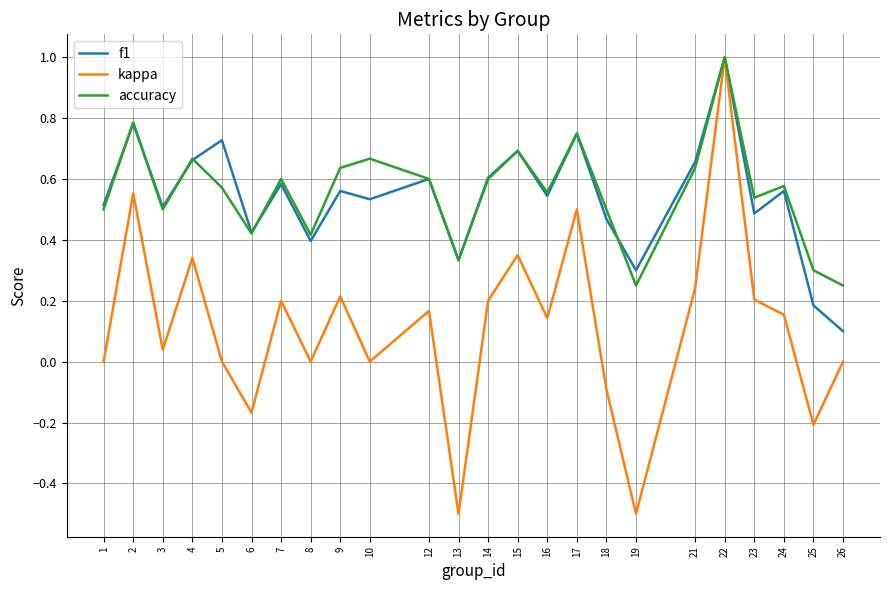

True or false: f1 has a value of 0.3 at 1.

False